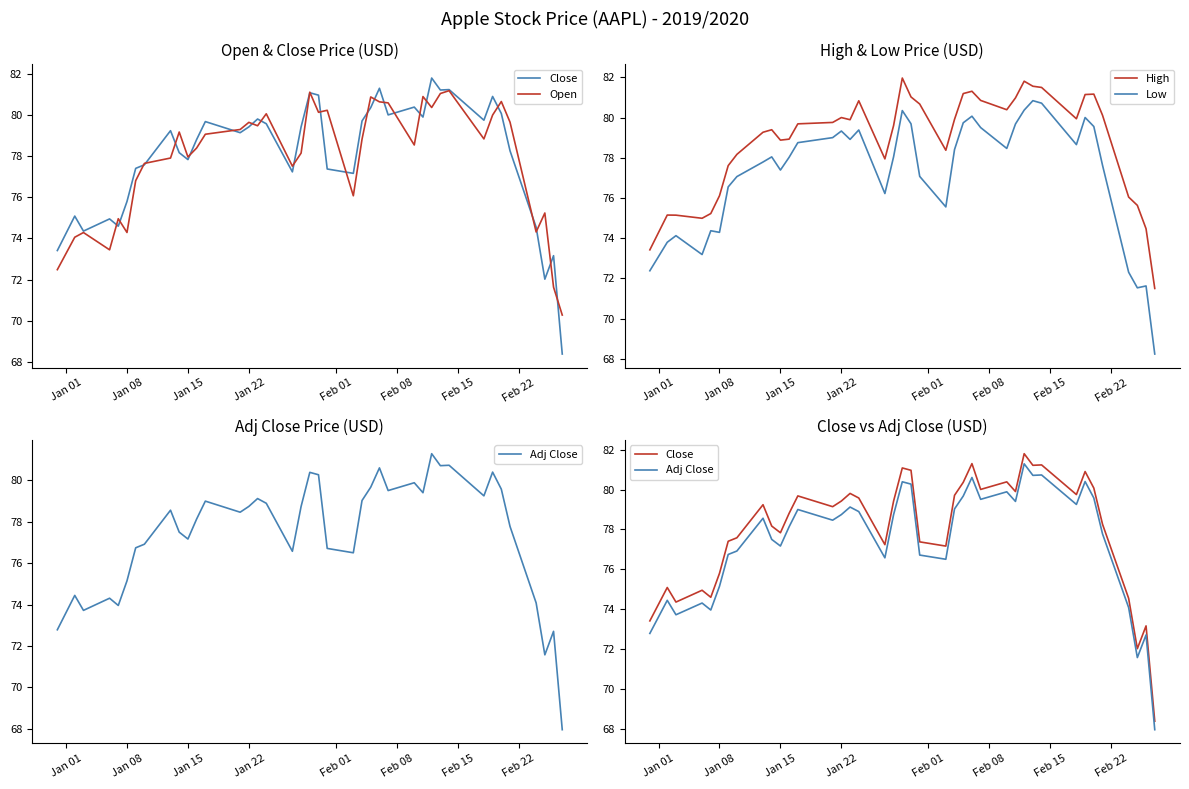

The value of High at Jan 22 is 131.9. True or false?

False